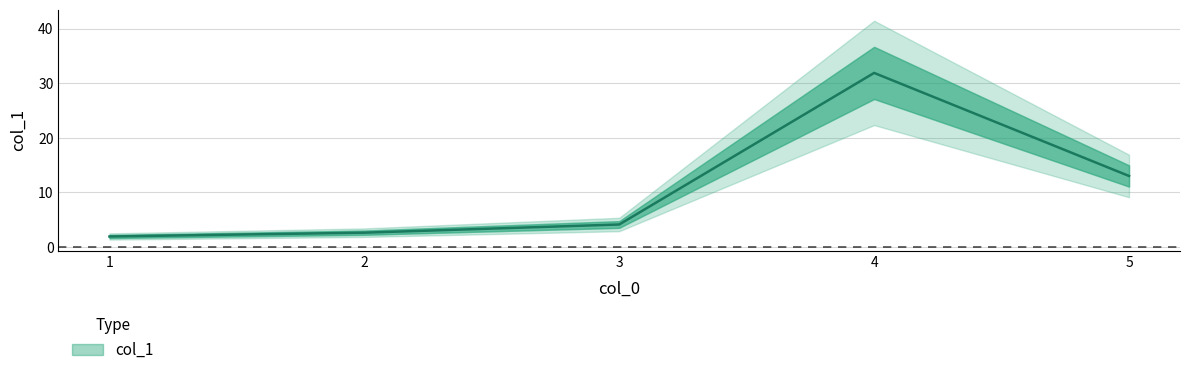

Reading left to right, extract all data points from this chart.

1.9	2.6	4.1	31.9	13.0